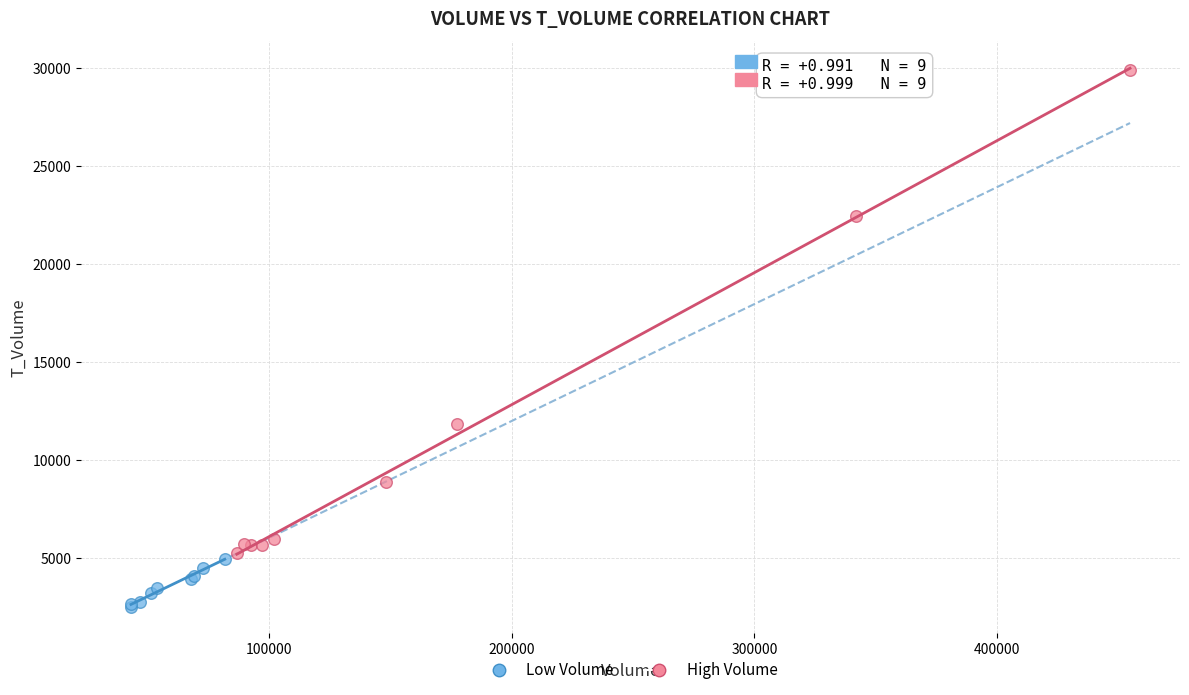

Which series has the largest Y range (max minus min)?

High Volume